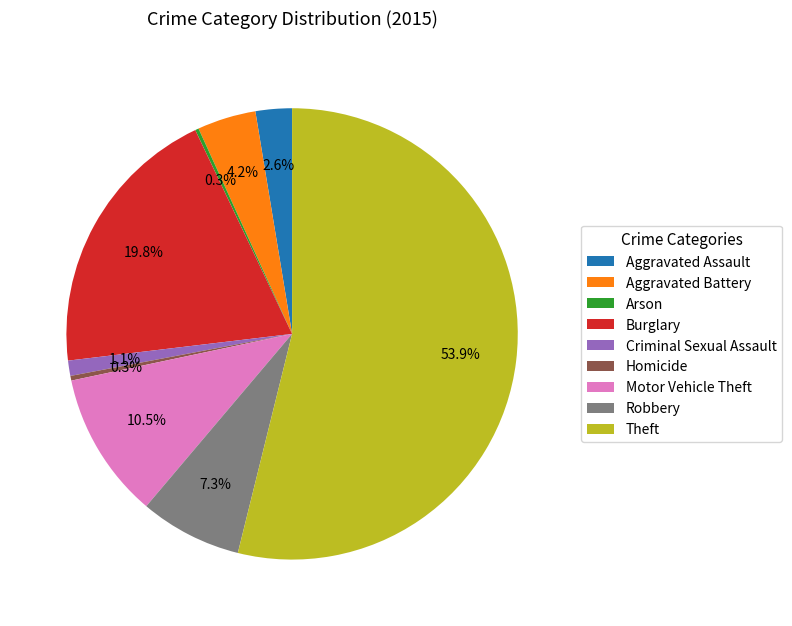

To the nearest percent, what is the difference between the largest and smallest slice percentages?

54%